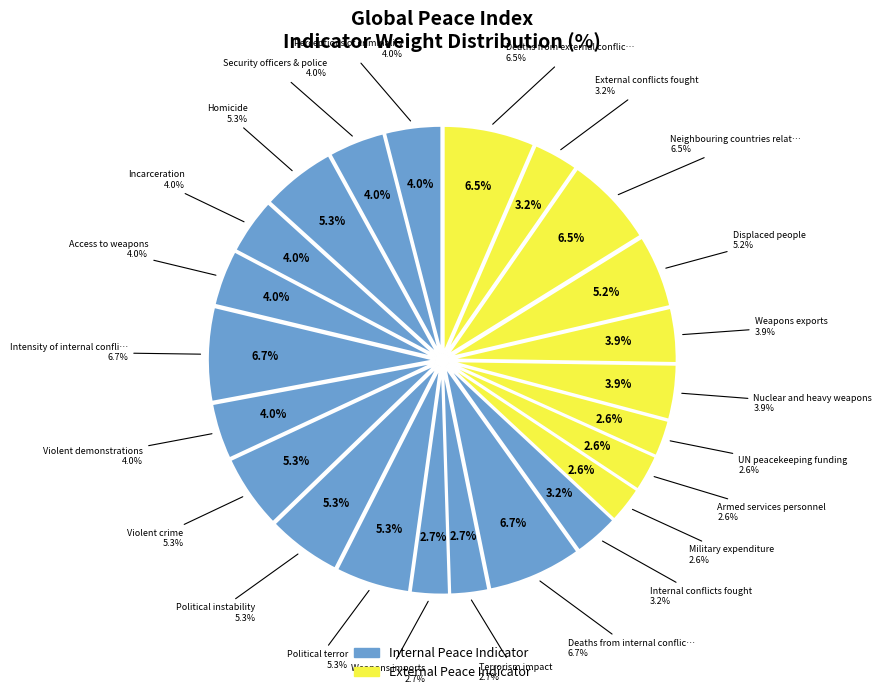

Between Displaced people and Terrorism impact, which is larger?

Displaced people